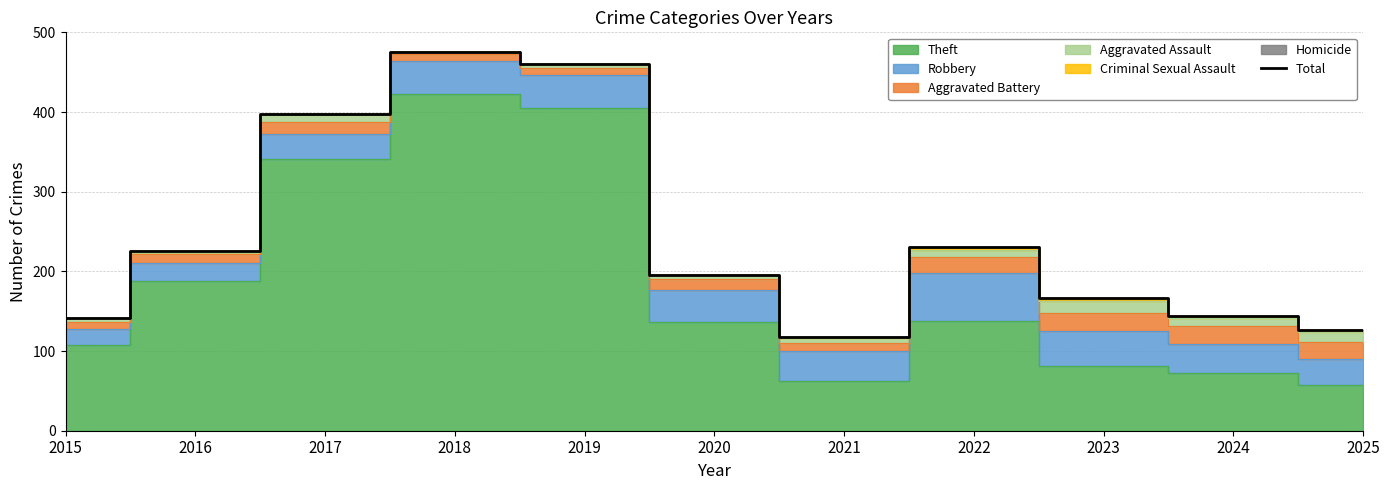

At which category does the chart reach its peak across all series?

2018